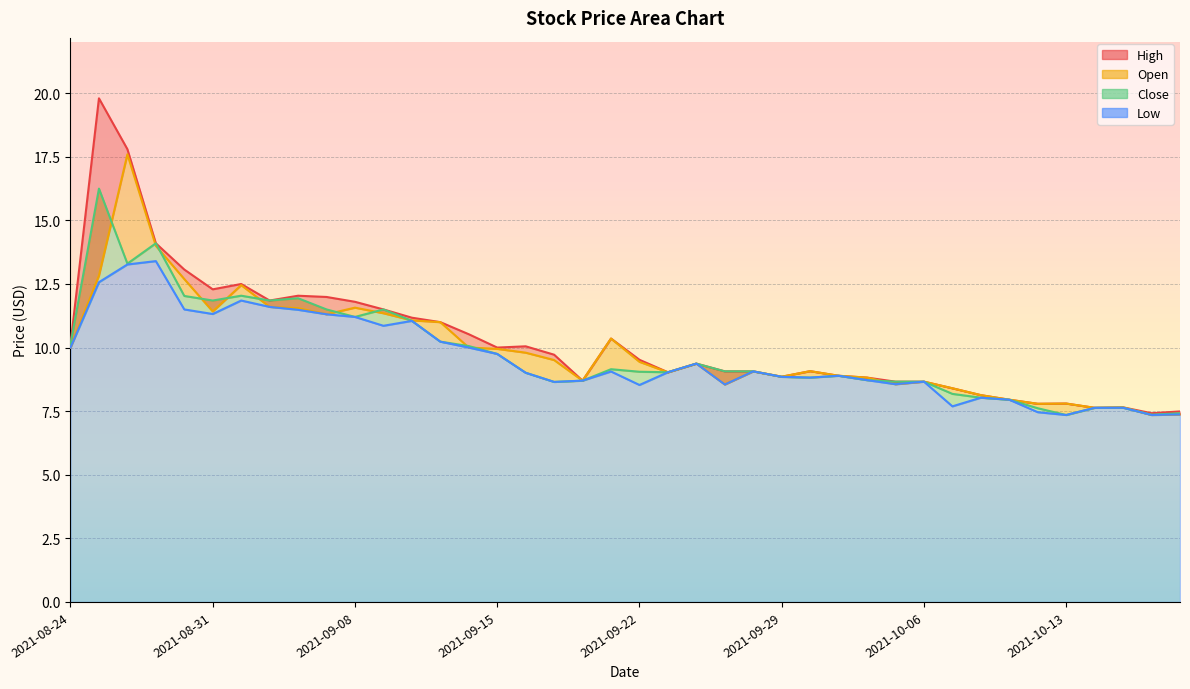

After their last crossing, which series has the higher values: Close or Open?

Close